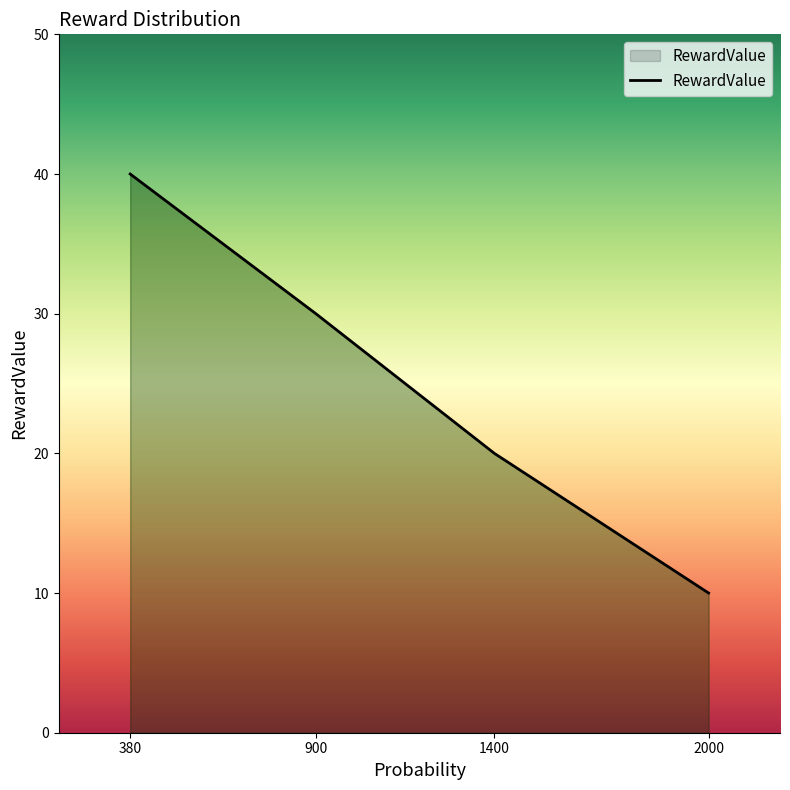

What is the approximate value at 2000?

10